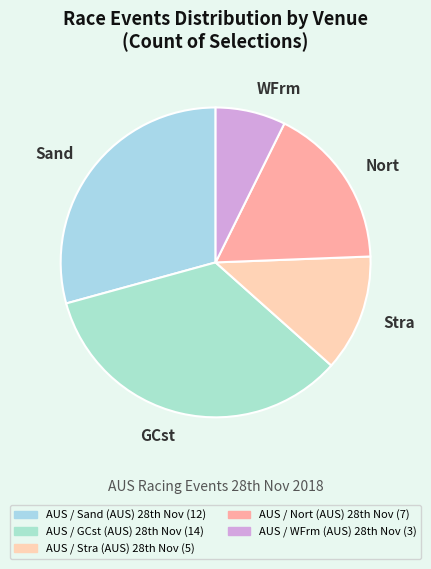

How many slices are in this pie chart?

5